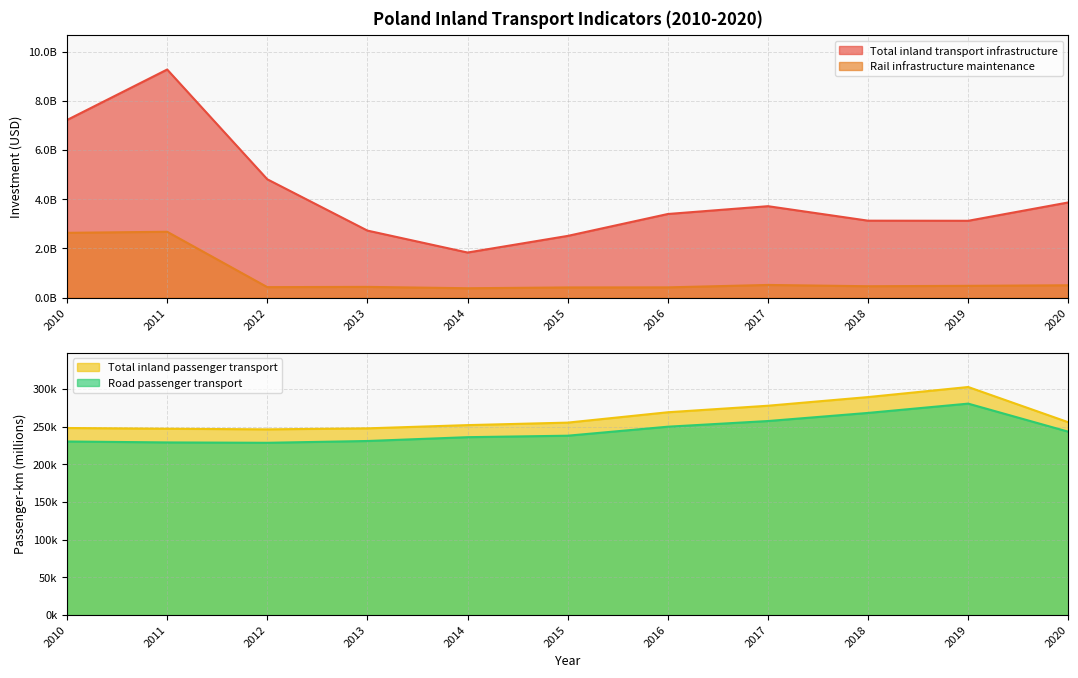

What is the average value of the Total inland transport infrastructure series?

4149223830